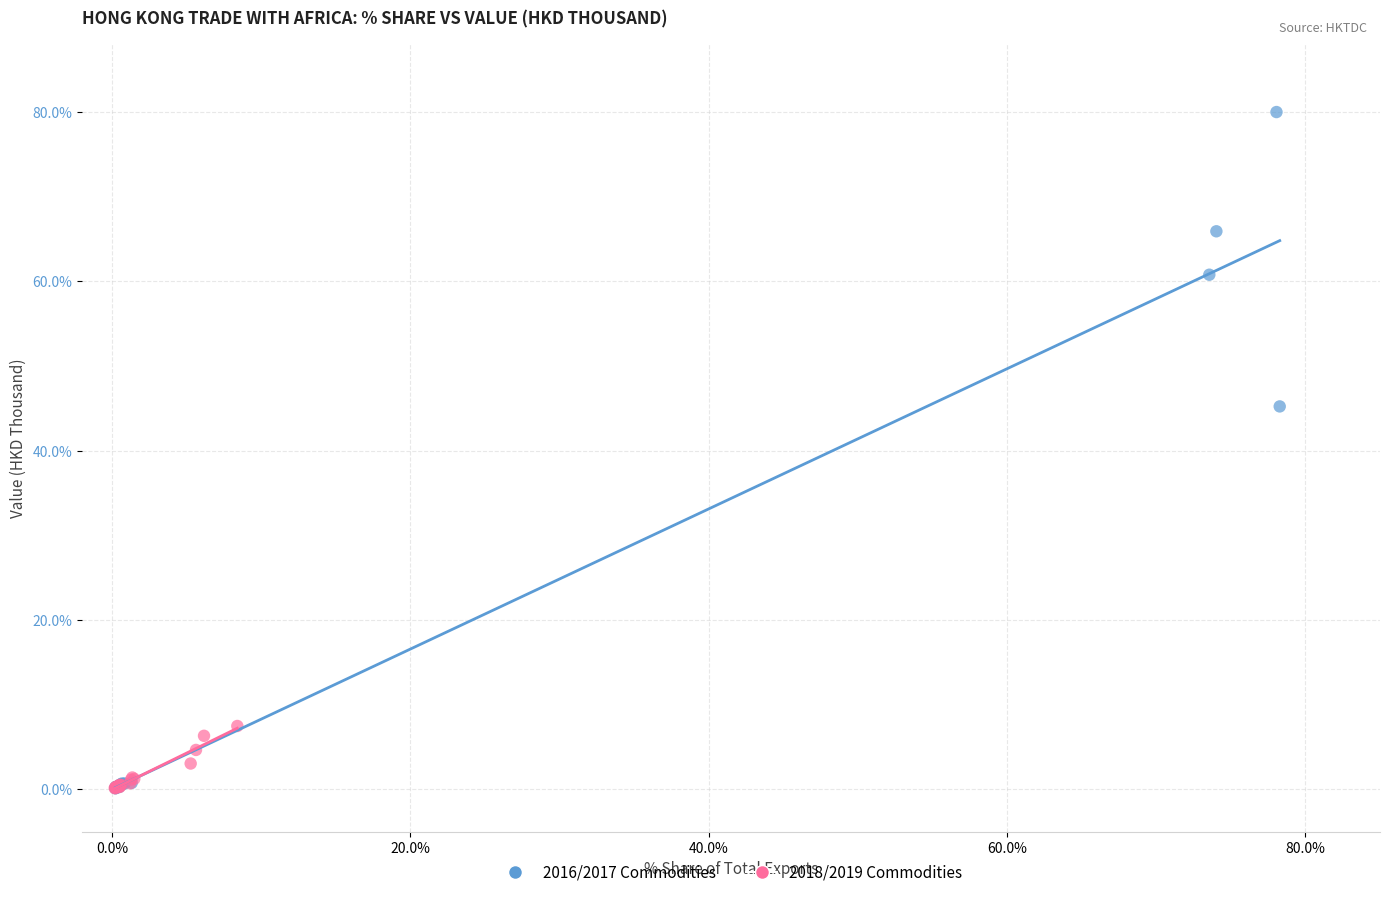

Which series has the largest Y range (max minus min)?

2016/2017 Commodities